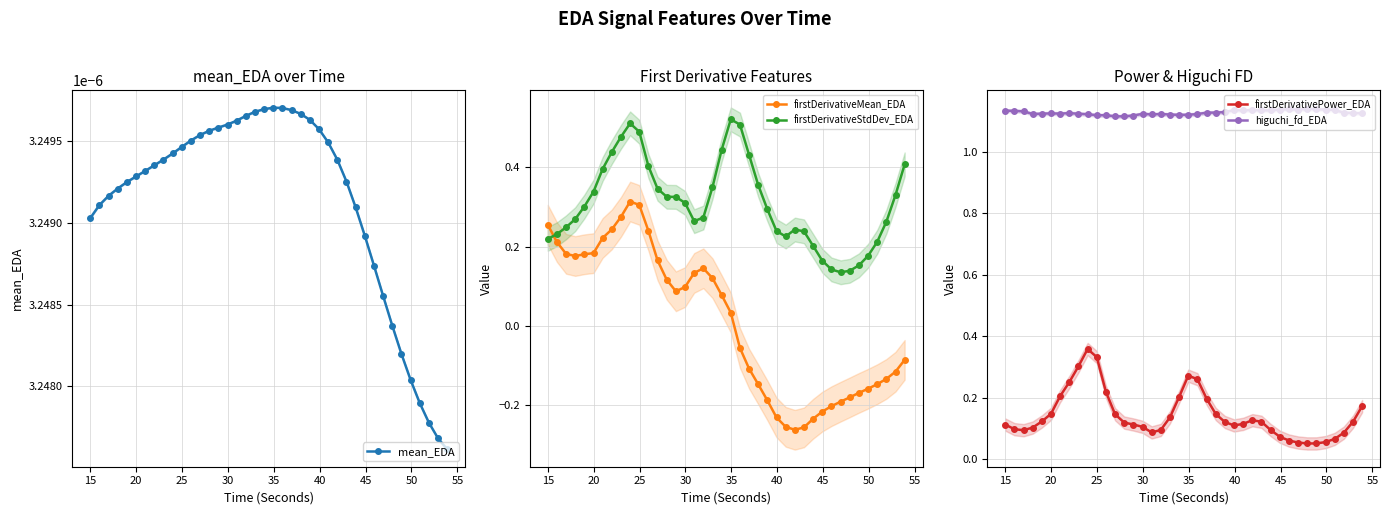

True or false: firstDerivativeMean_EDA has more than 1 interior local peaks.

True